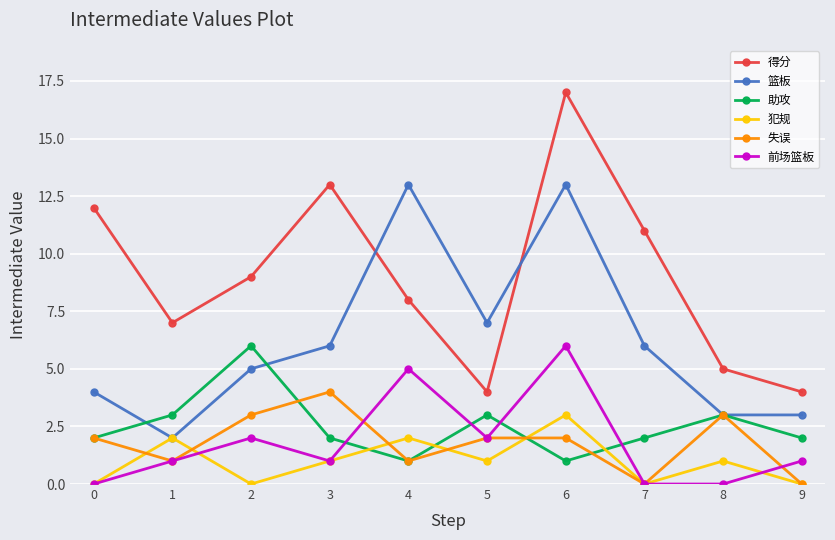

True or false: 前场篮板 and 篮板 intersect in this chart.

False